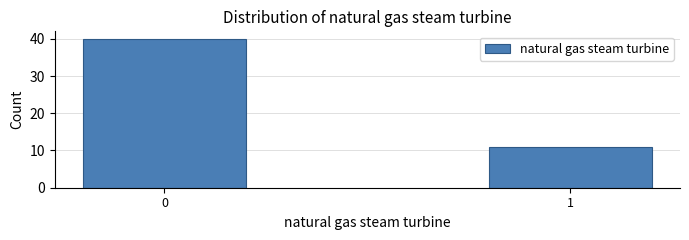

Reading left to right, list all the values displayed in this chart.

40	11